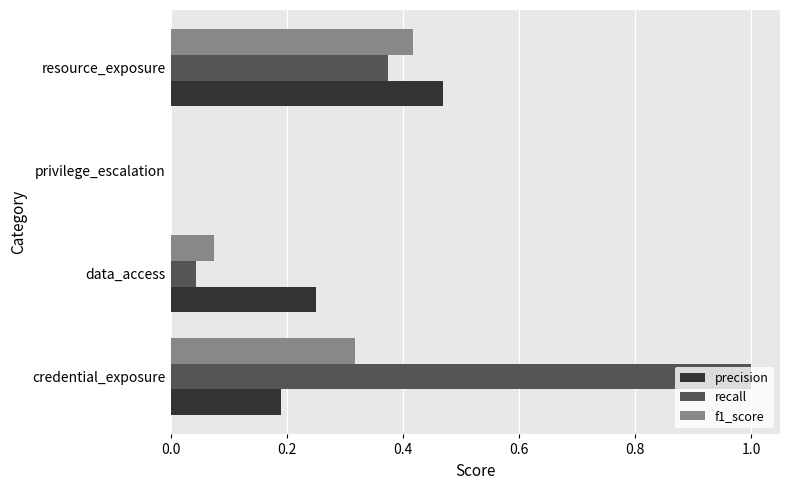

What is the sum of all recall values?

1.4